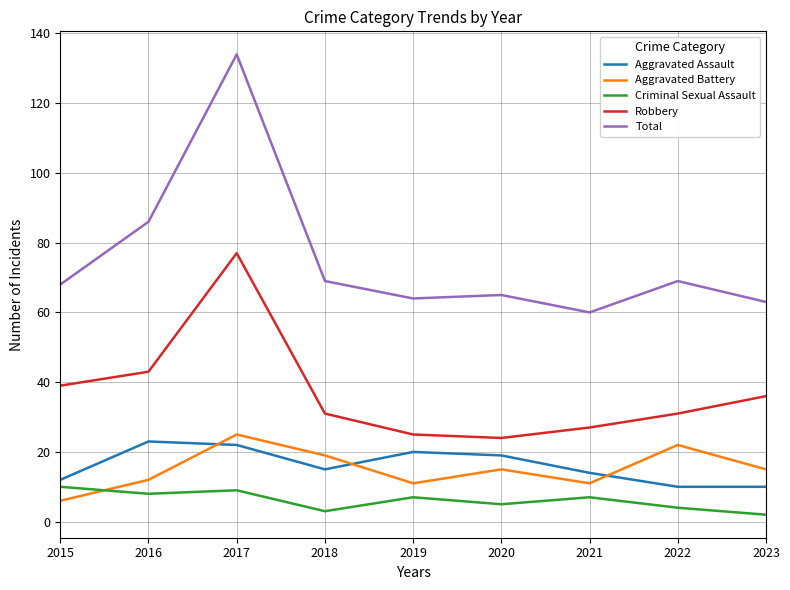

What is the highest value of the Robbery series?

77